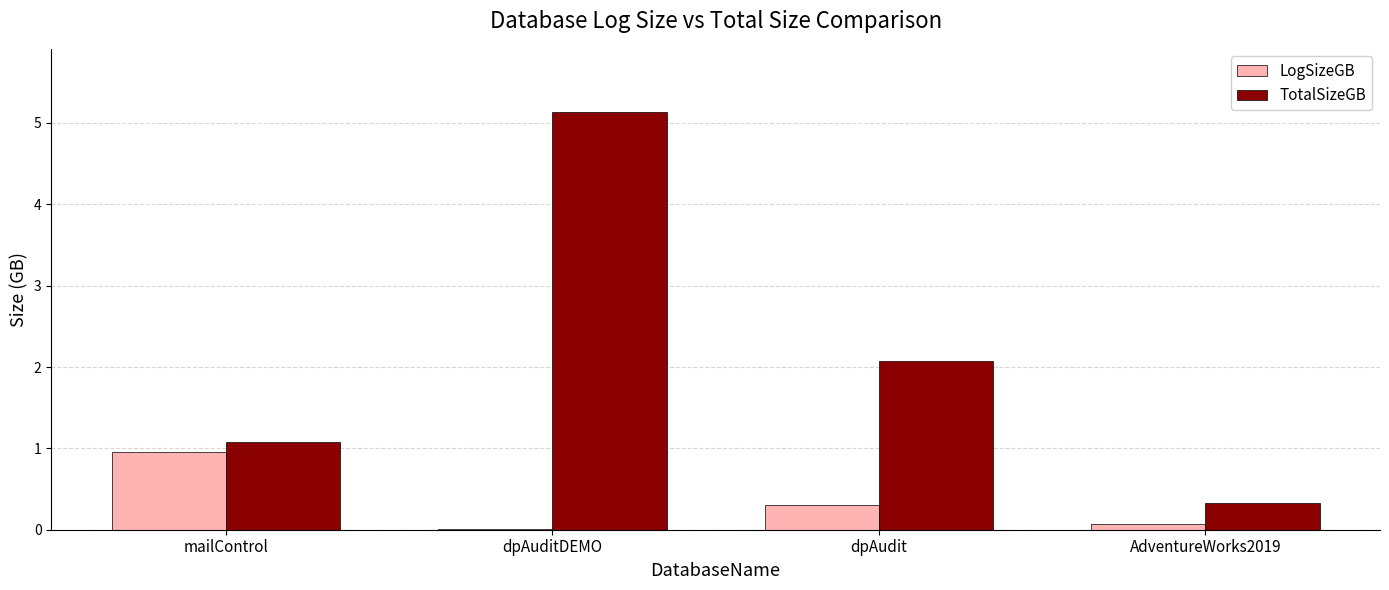

Count the number of categories in the chart.

4